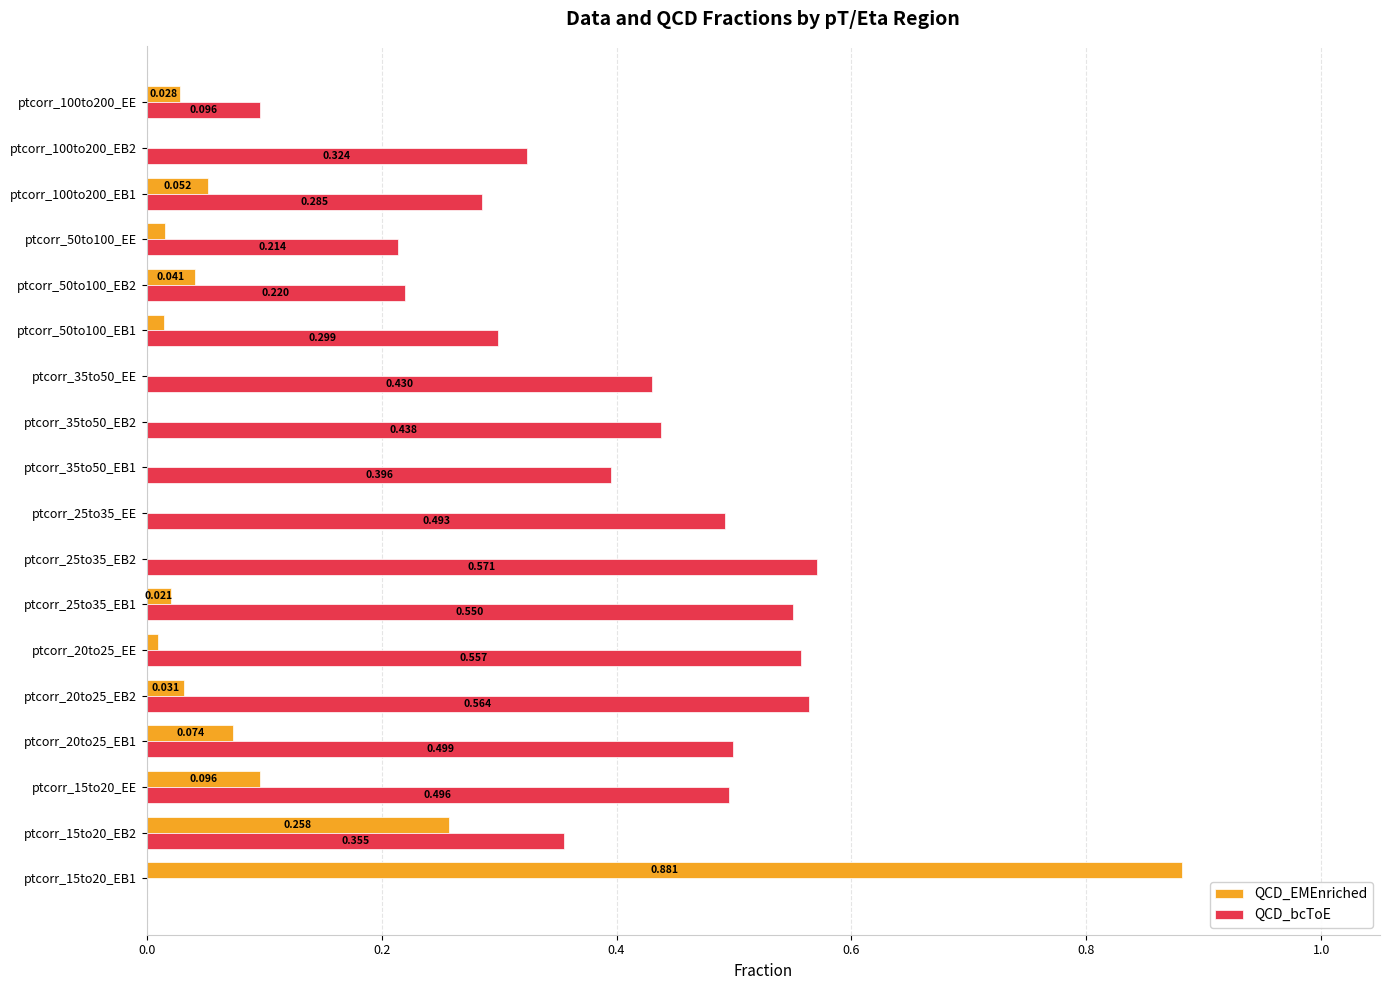

Is the value of QCD_EMEnriched at ptcorr_50to100_EB2 greater than the value of QCD_bcToE at ptcorr_35to50_EE?

No